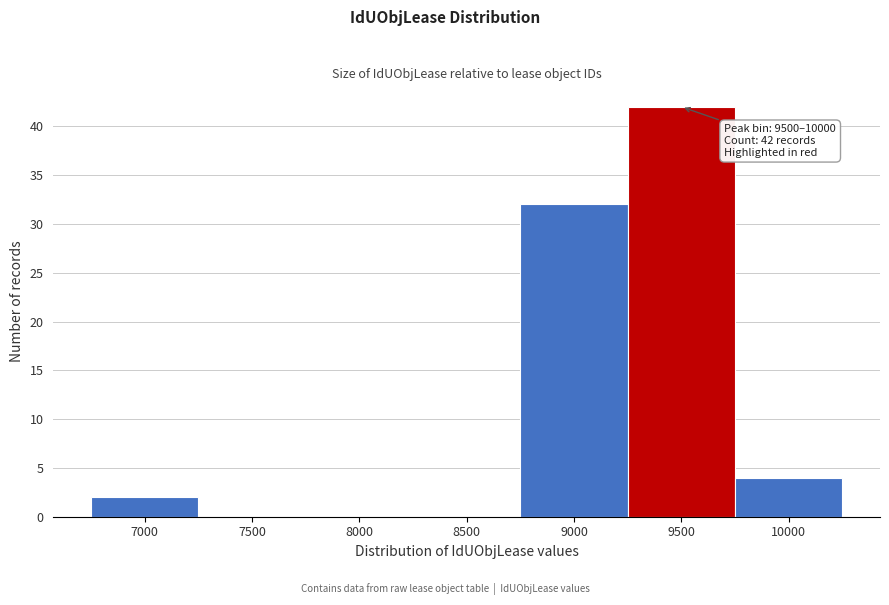

Reading left to right, transcribe all the data shown in this chart.

7000=2	7500=0	8000=0	8500=0	9000=32	9500=42	10000=4